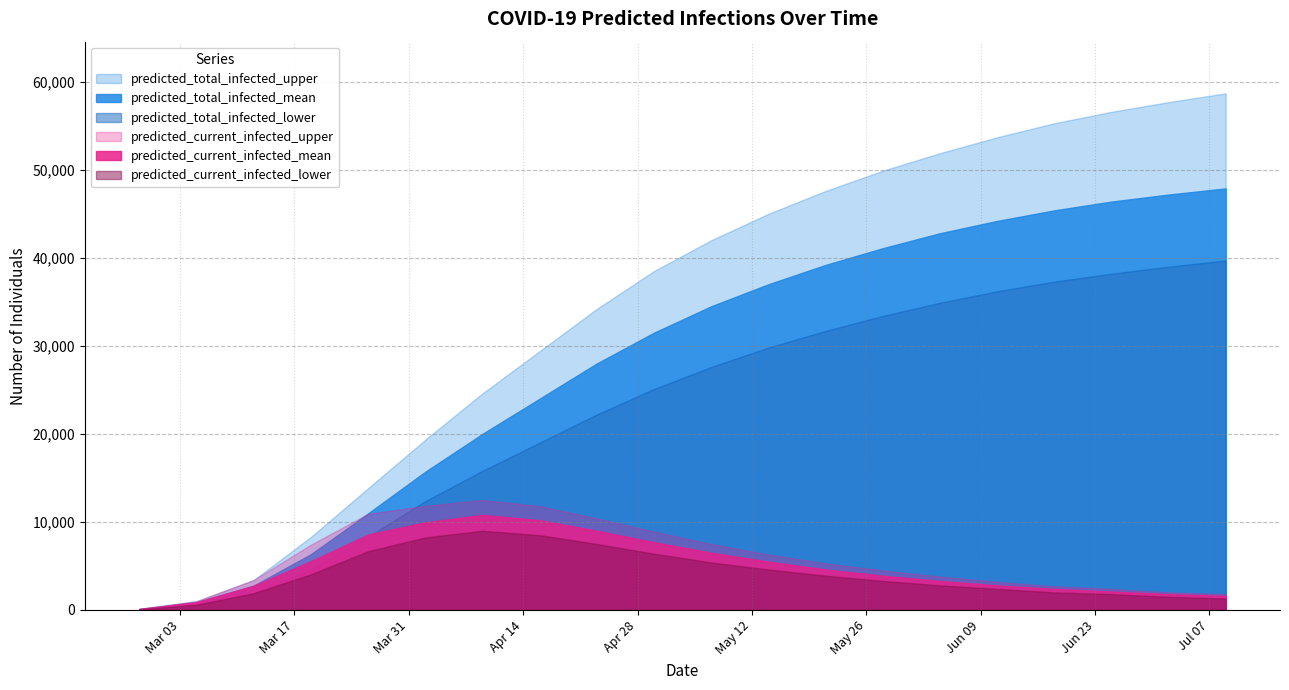

What is the label of the 15th point from the right?

2020-04-02